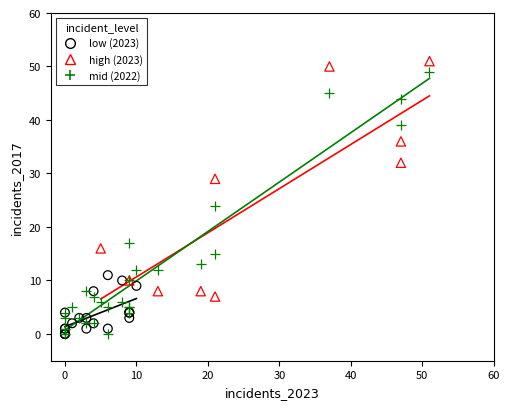

What are all the series names shown in the legend?

low (2023), high (2023), mid (2022)